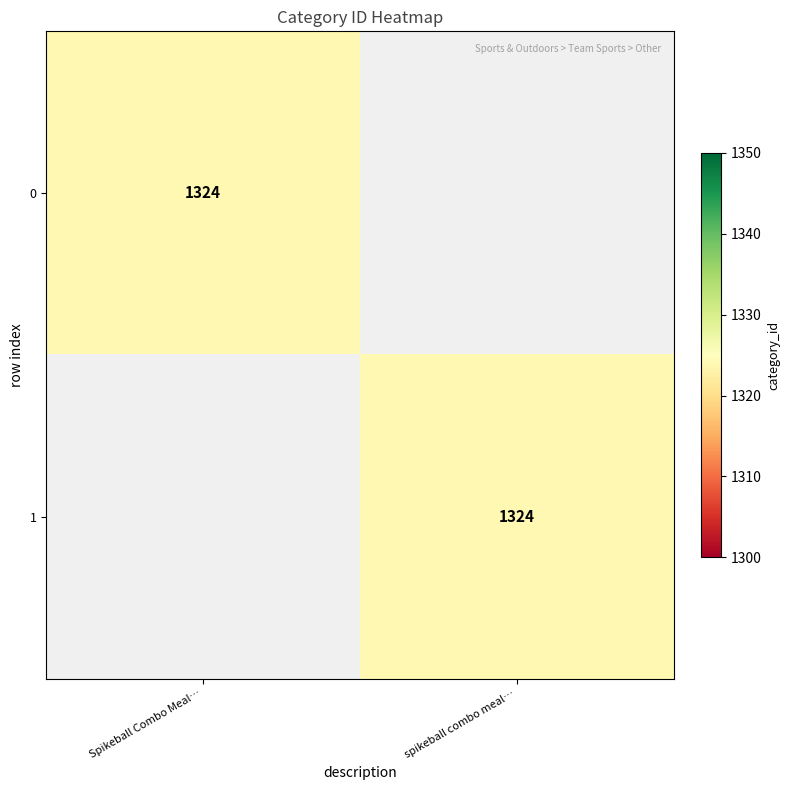

The 0 series shows 1324 at Spikeball Combo Meal…. True or false?

True